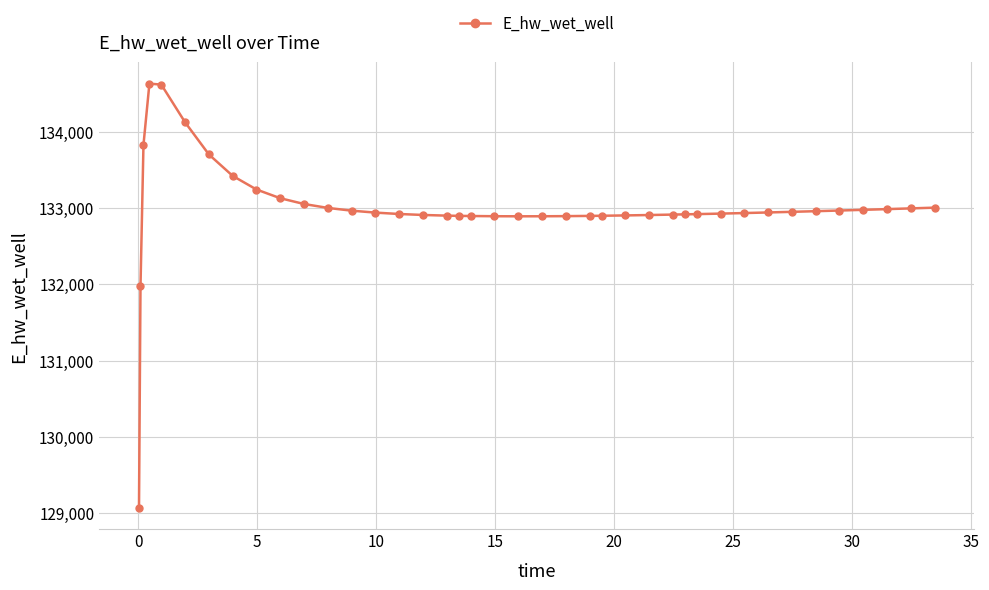

What is the minimum value shown in the chart?

129070.3